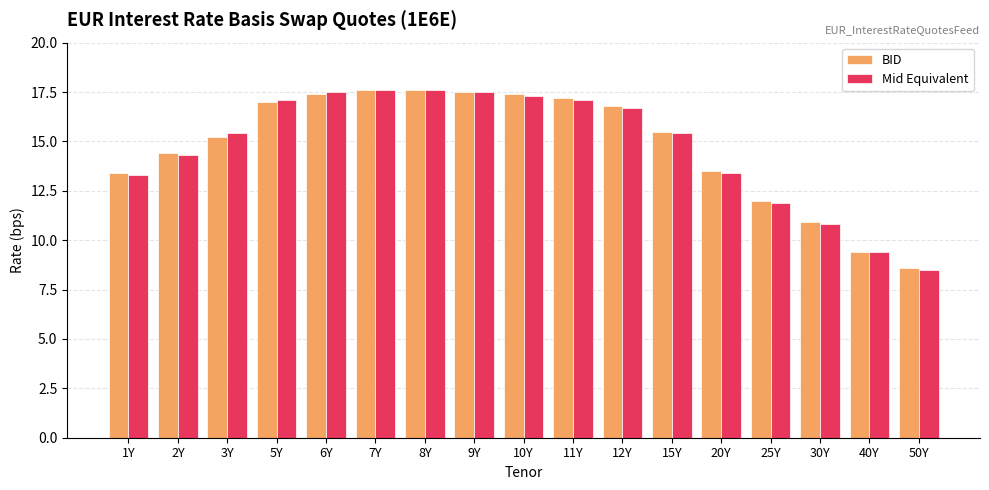

What is the total value across all series at 25Y?

23.9